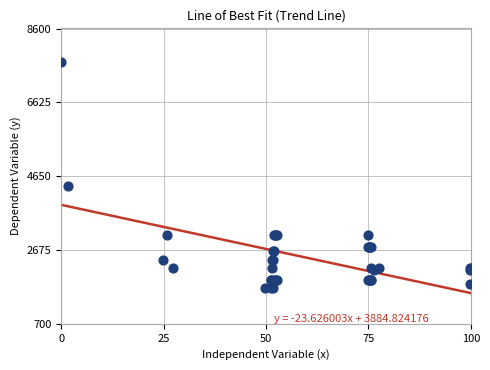

What Y value in the scatter plot is closest to 4675?

4400